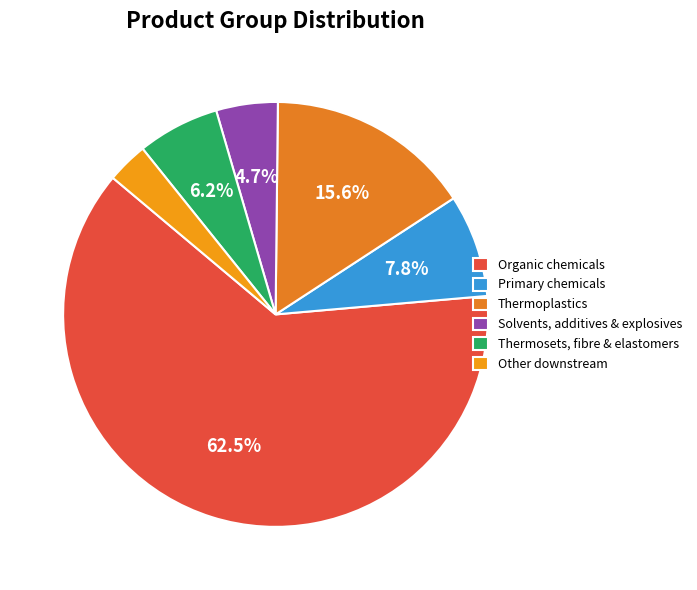

Count the number of slices in the pie.

6